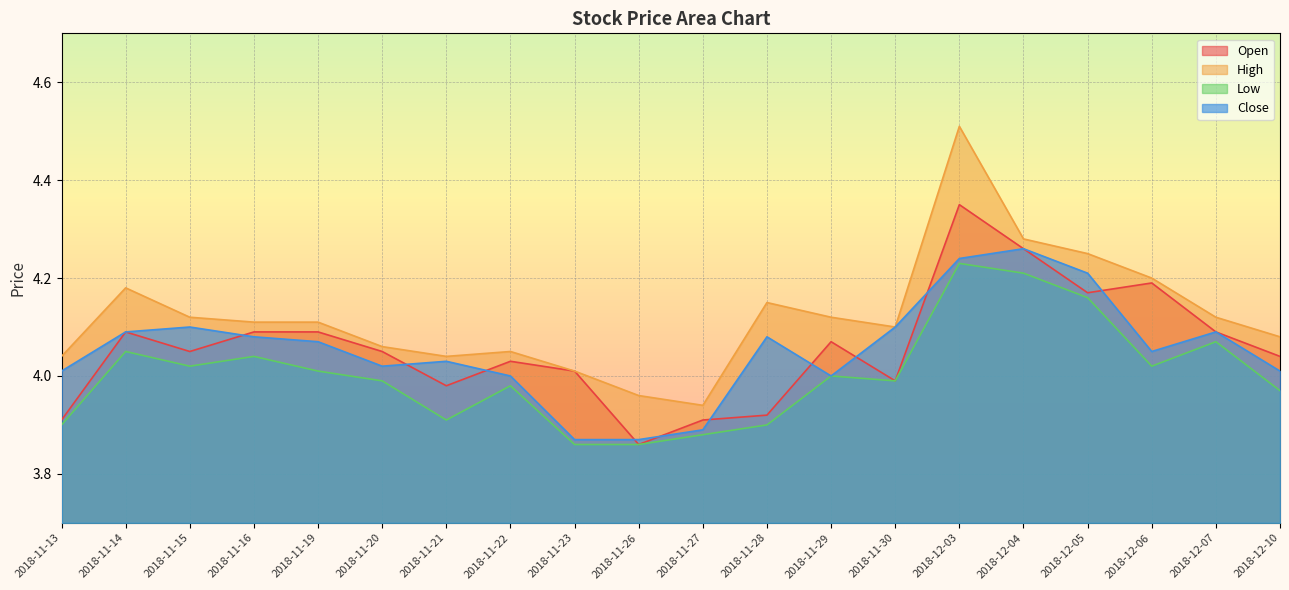

True or false: open and high cross at least once.

False